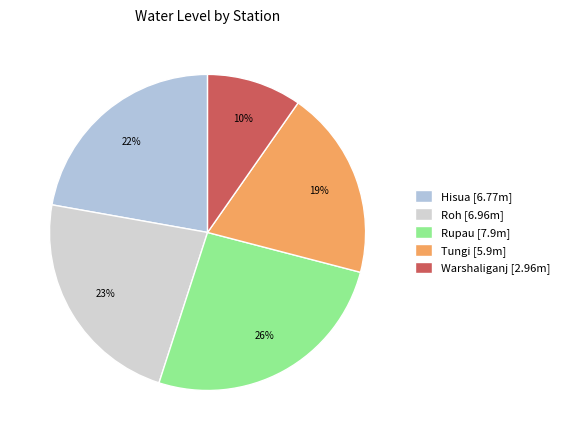

Which has a higher value, Warshaliganj or Tungi?

Tungi